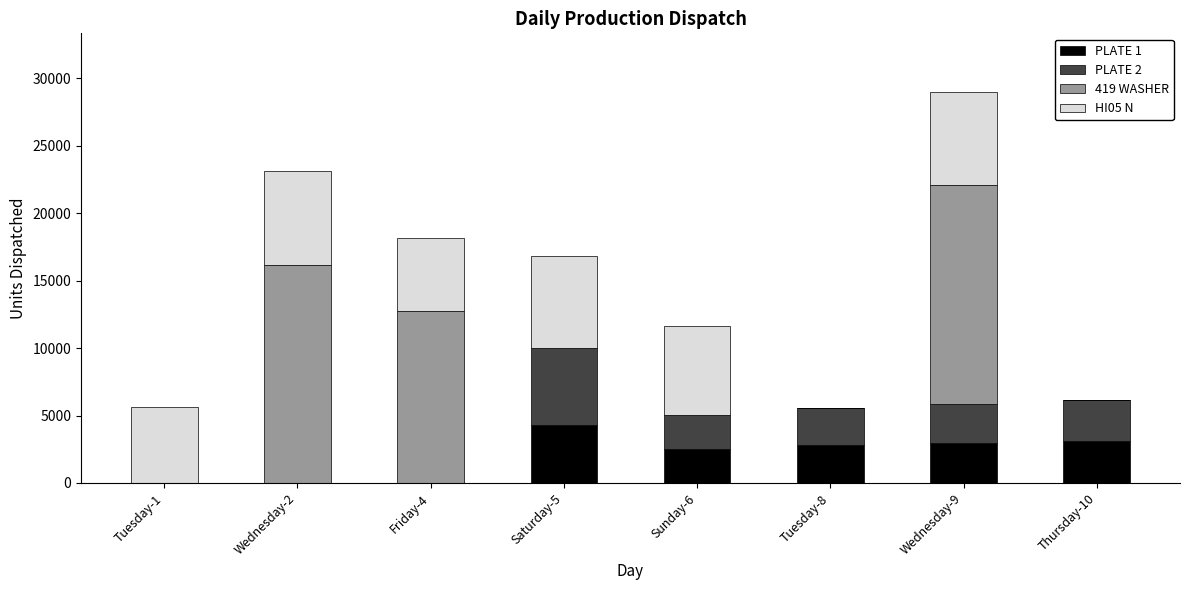

At which category is the sum across all series the highest?

Wednesday-9